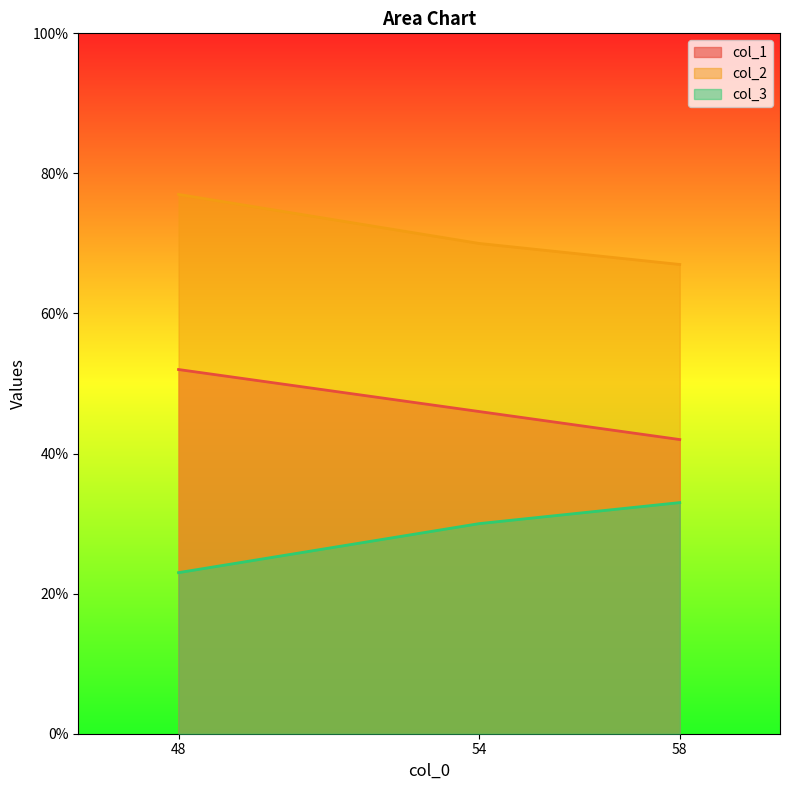

Count the number of categories in the chart.

3